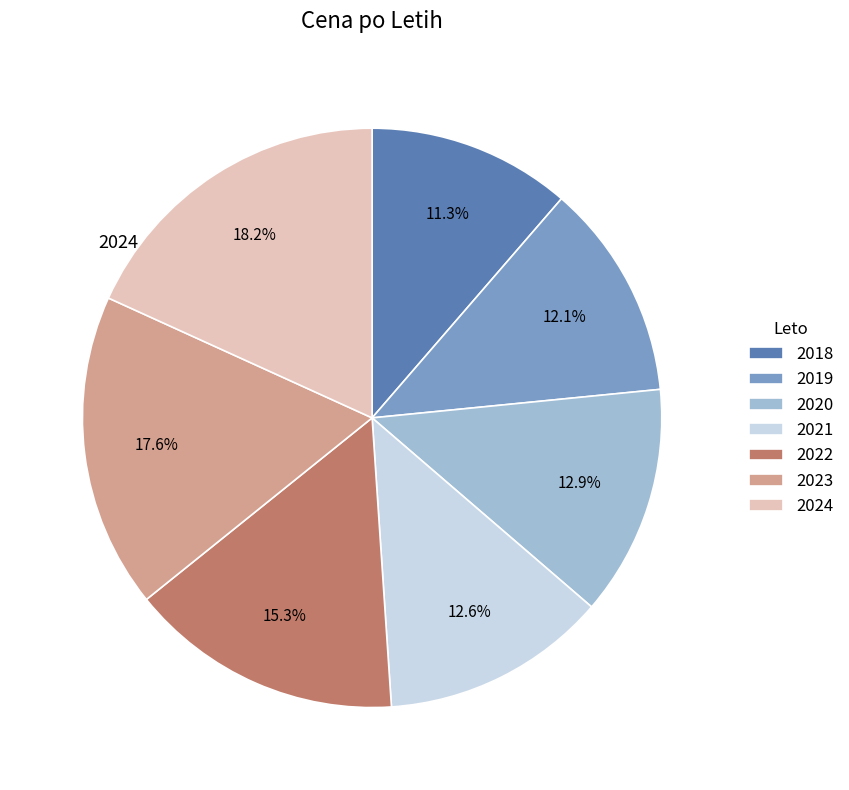

How many segments does this pie chart have?

7